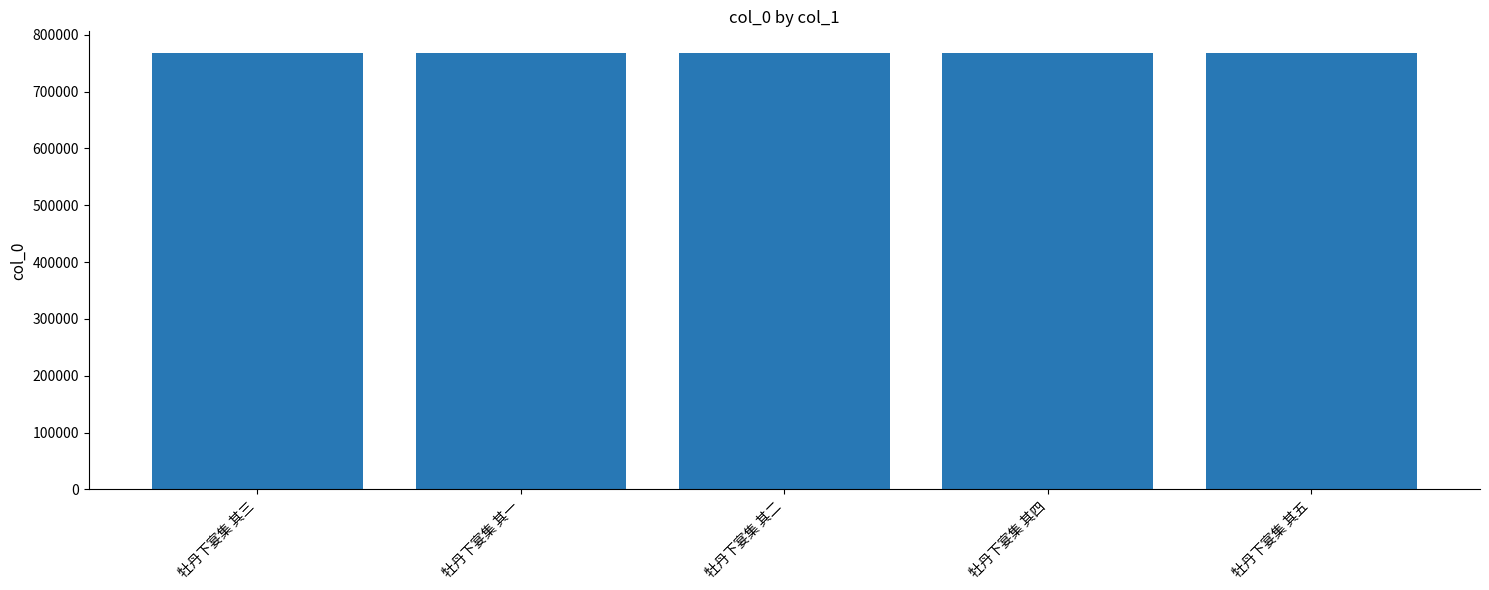

Is it true that the value at 牡丹下宴集 其三 is 1035002?

False